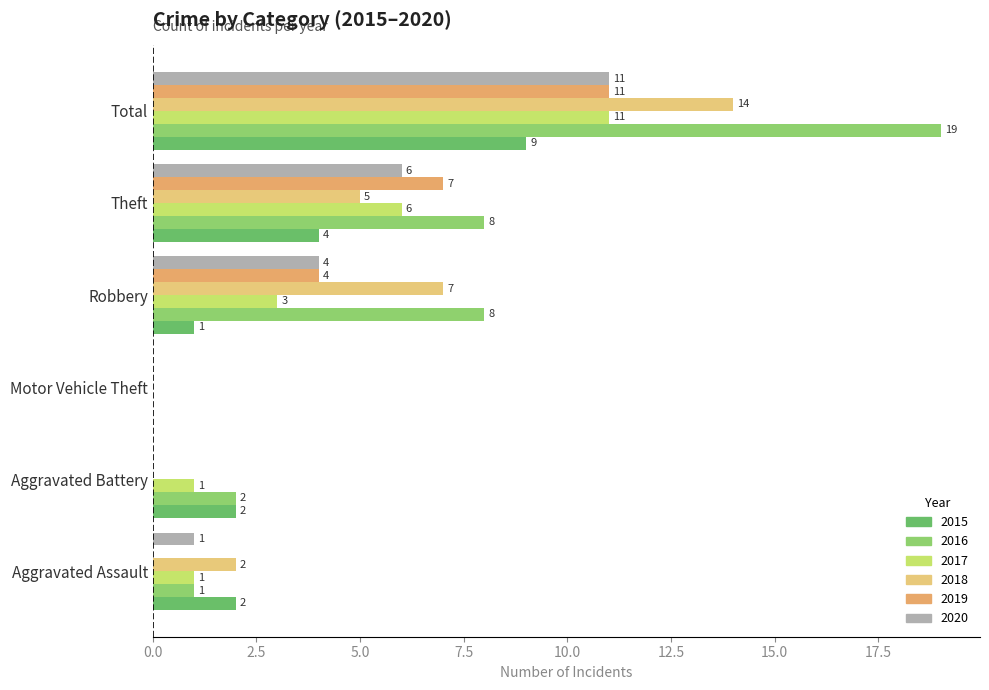

How many positive values does the 2018 series have?

4